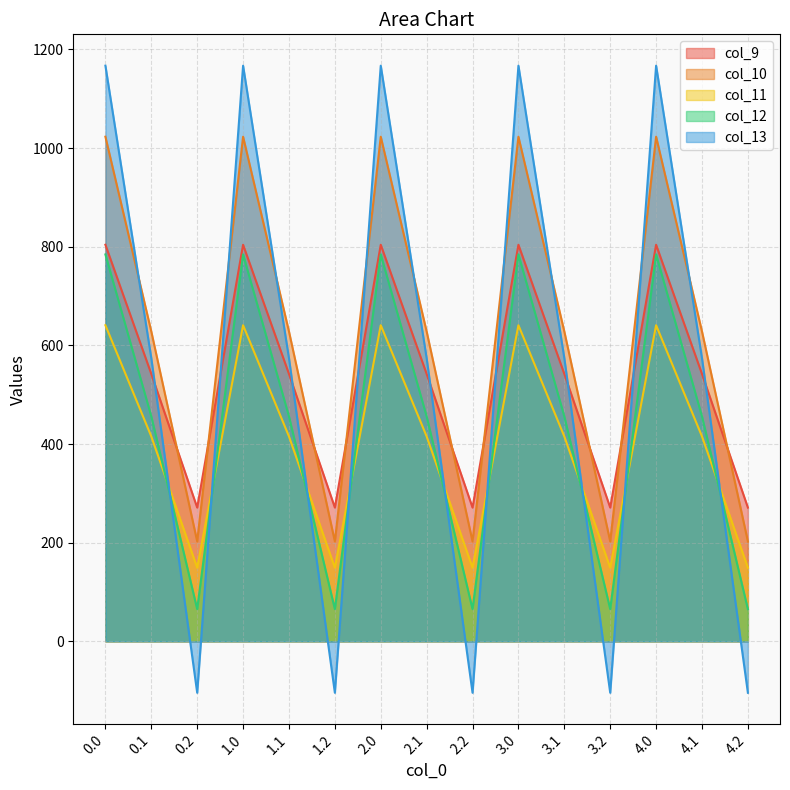

Between 0.0 and 4.1, which series saw the biggest shift?

col_13